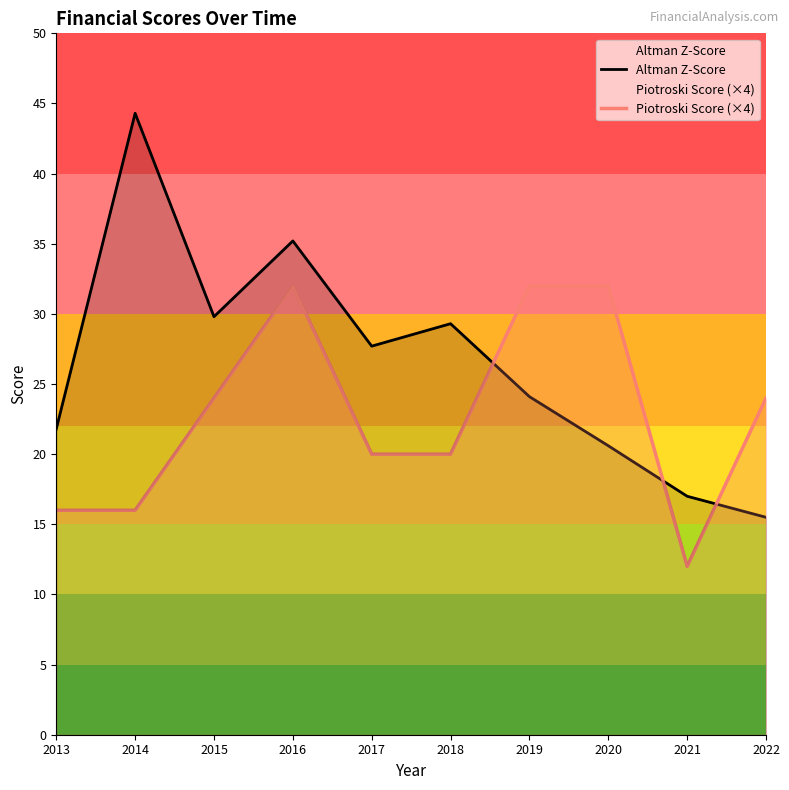

Where is the first local maximum for Altman Z-Score?

2014